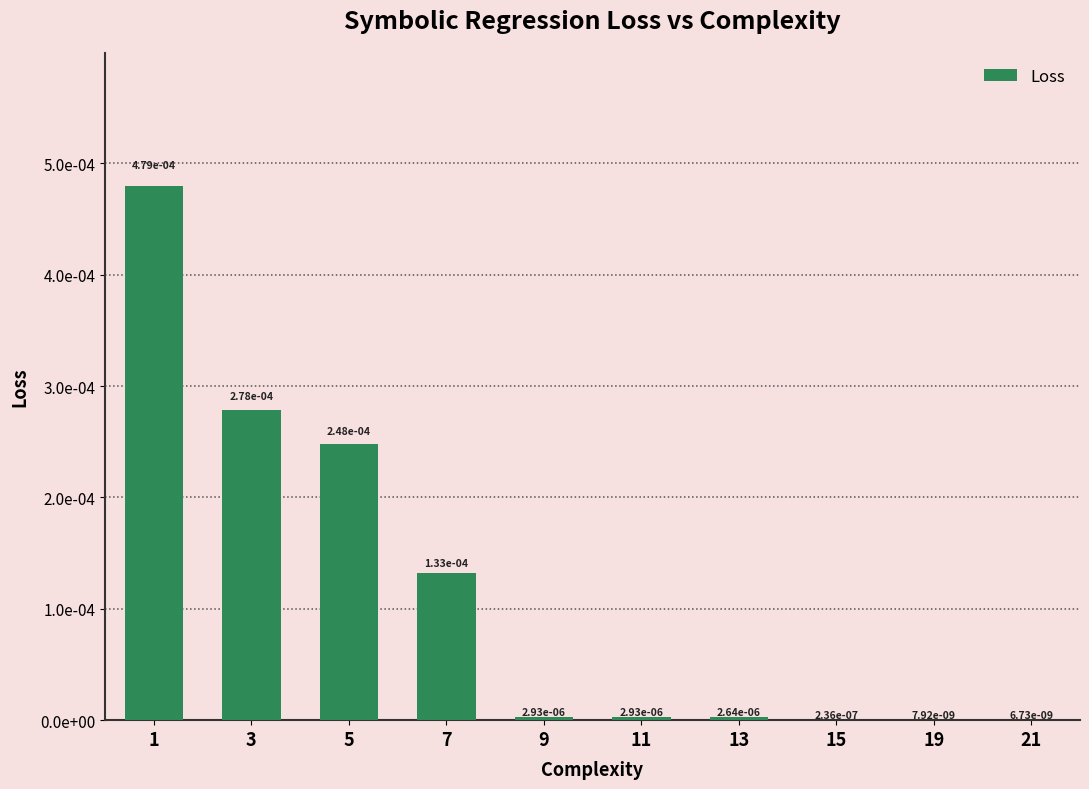

Are the bars horizontal?

No